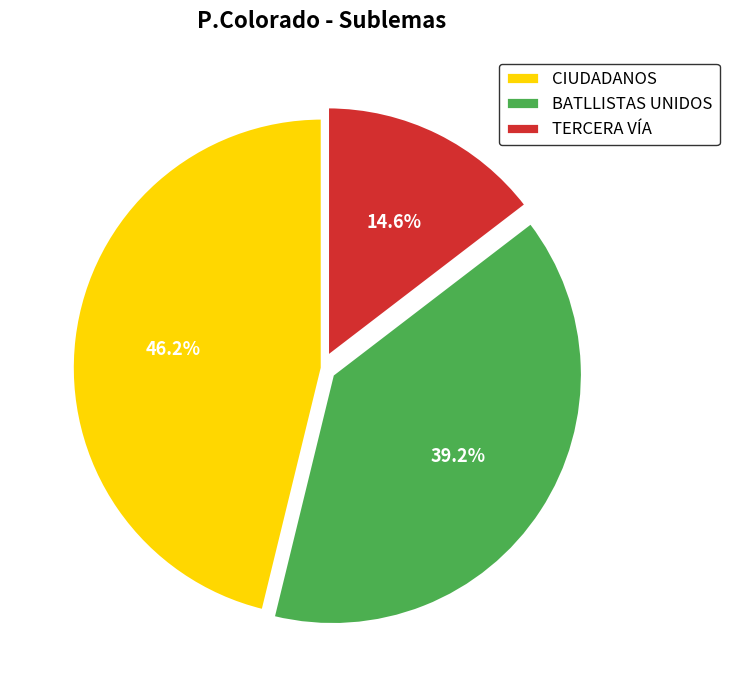

Count the number of slices in the pie.

3